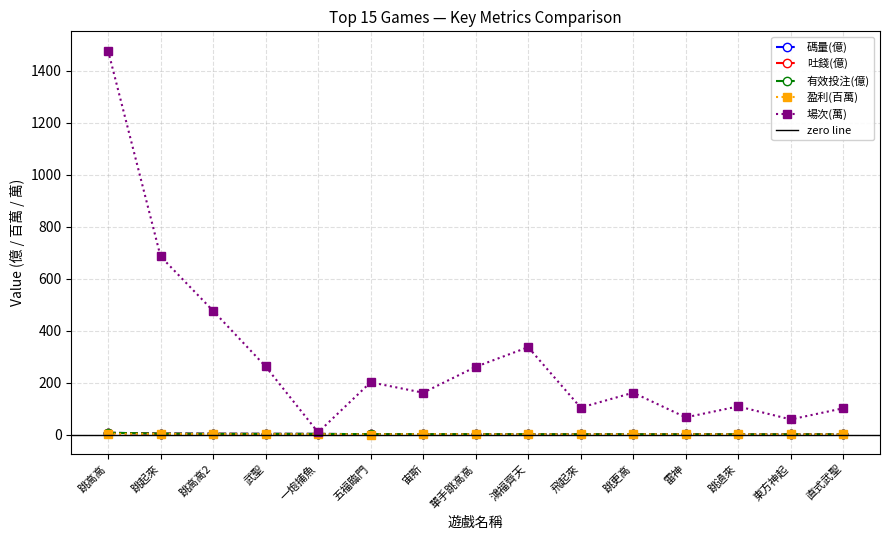

Reading left to right, list all the values displayed in this chart.

碼量(億): 跳高高=6.8	跳起來=3.4	跳高高2=2.9	武聖=2.5	一炮捕魚=2.4	五福臨門=1.2	宙斯=1.2	單手跳高高=1.1	鴻福齊天=1.0	飛起來=0.8	跳更高=0.8	雷神=0.6	跳過來=0.6	東方神起=0.6	直式武聖=0.6
吐錢(億): 跳高高=6.5	跳起來=3.2	跳高高2=2.8	武聖=2.4	一炮捕魚=2.3	五福臨門=1.2	宙斯=1.1	單手跳高高=1.1	鴻福齊天=0.9	飛起來=0.8	跳更高=0.8	雷神=0.6	跳過來=0.6	東方神起=0.6	直式武聖=0.5
有效投注(億): 跳高高=6.8	跳起來=3.4	跳高高2=2.9	武聖=2.5	一炮捕魚=2.4	五福臨門=1.2	宙斯=1.2	單手跳高高=1.1	鴻福齊天=1.0	飛起來=0.8	跳更高=0.8	雷神=0.6	跳過來=0.6	東方神起=0.6	直式武聖=0.6
盈利(百萬): 跳高高=2.6	跳起來=1.9	跳高高2=1.1	武聖=1.2	一炮捕魚=0.7	五福臨門=-0.0	宙斯=1.1	單手跳高高=0.3	鴻福齊天=0.5	飛起來=0.2	跳更高=0.3	雷神=0.4	跳過來=0.2	東方神起=0.2	直式武聖=0.4
場次(萬): 跳高高=1477.9	跳起來=685.5	跳高高2=476.1	武聖=261.9	一炮捕魚=8.2	五福臨門=201.0	宙斯=160.8	單手跳高高=260.4	鴻福齊天=336.1	飛起來=103.5	跳更高=161.0	雷神=65.9	跳過來=108.1	東方神起=58.0	直式武聖=100.9